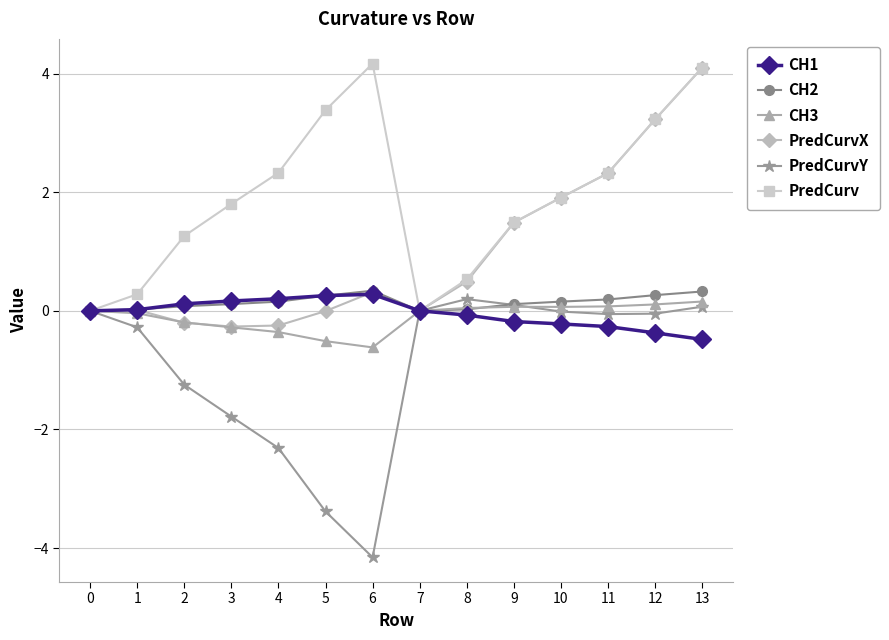

Which series has the largest total across all categories?

PredCurv